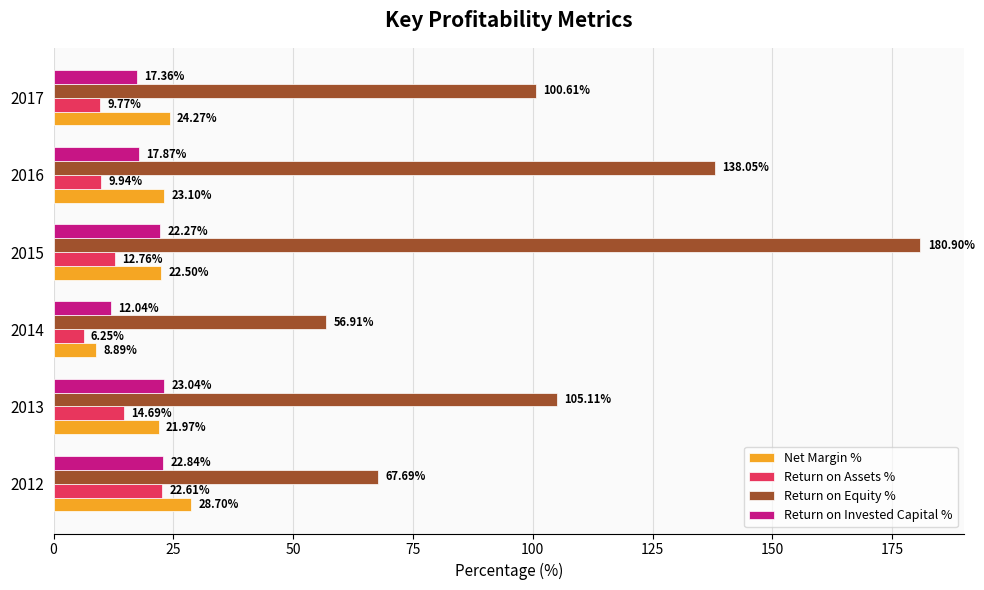

At which label does Net Margin % reach its minimum?

2014